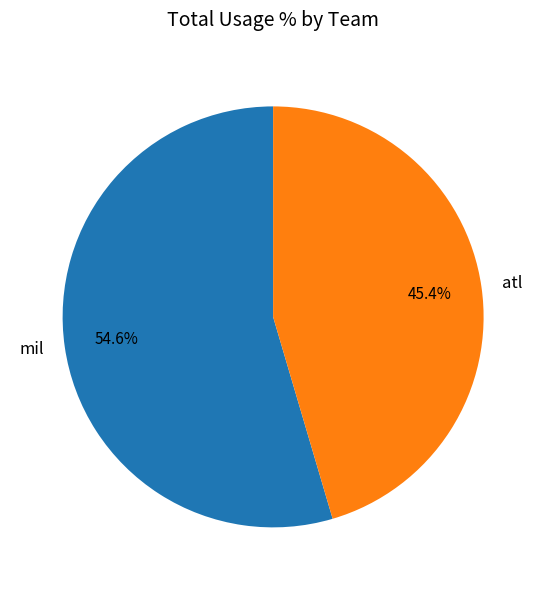

Rank the categories by value from lowest to highest.

atl, mil